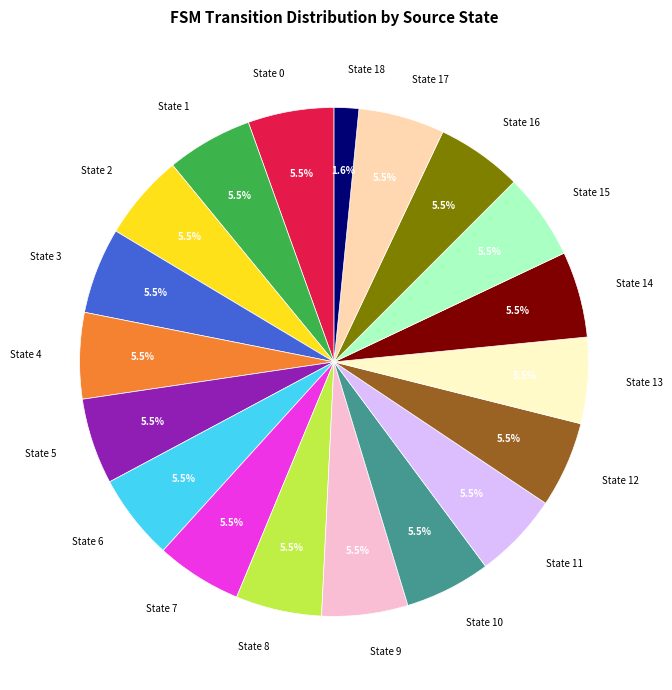

Approximately how many times larger is the value at State 17 compared to State 10?

1.0